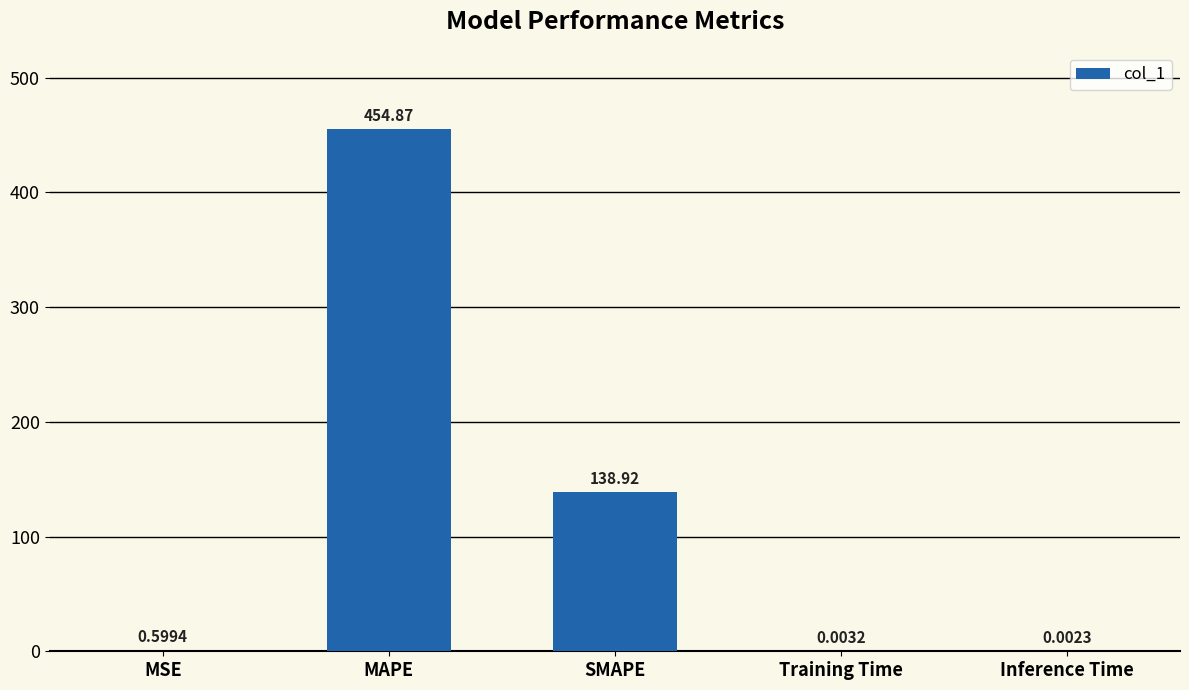

At which category does the chart reach its peak across all series?

MAPE